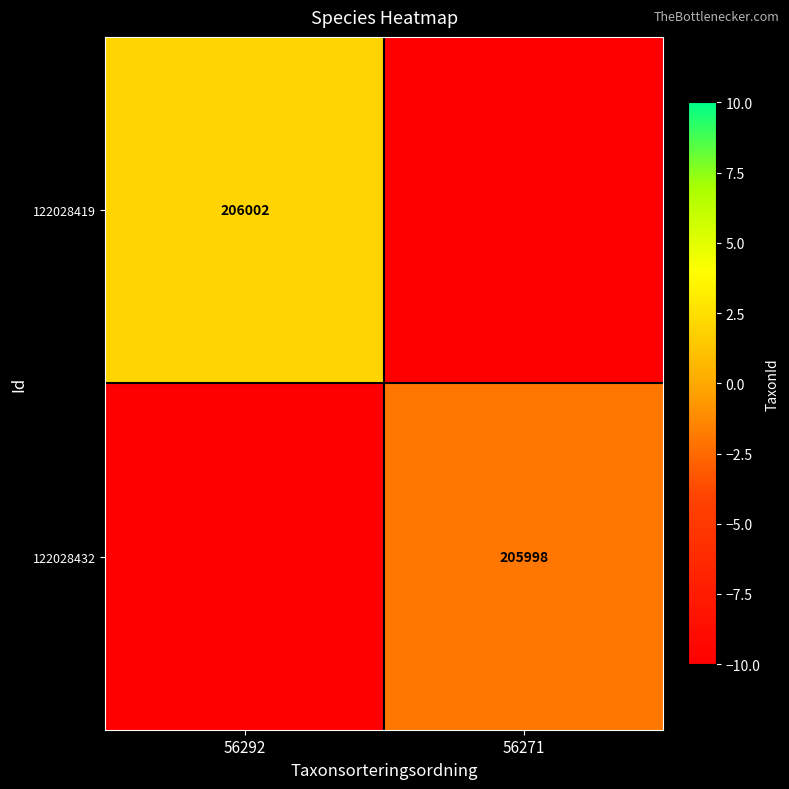

True or false: 122028419 has a value of 93048 at 56292.

False